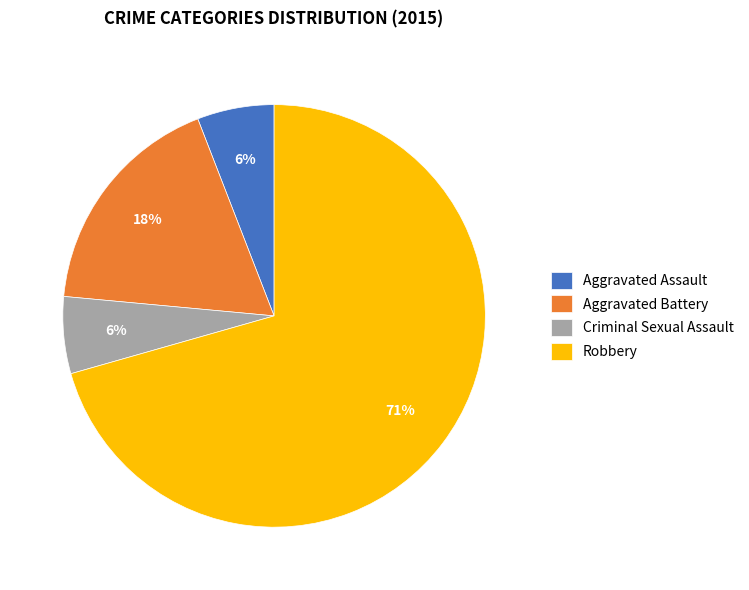

Is the sum of Criminal Sexual Assault and Aggravated Assault greater than half?

No